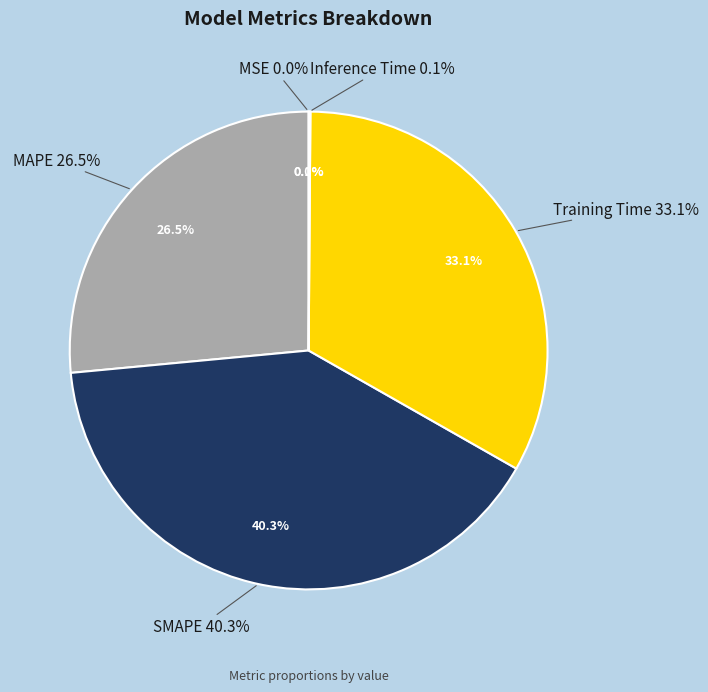

What portion of the pie excludes Inference Time?

99.9%